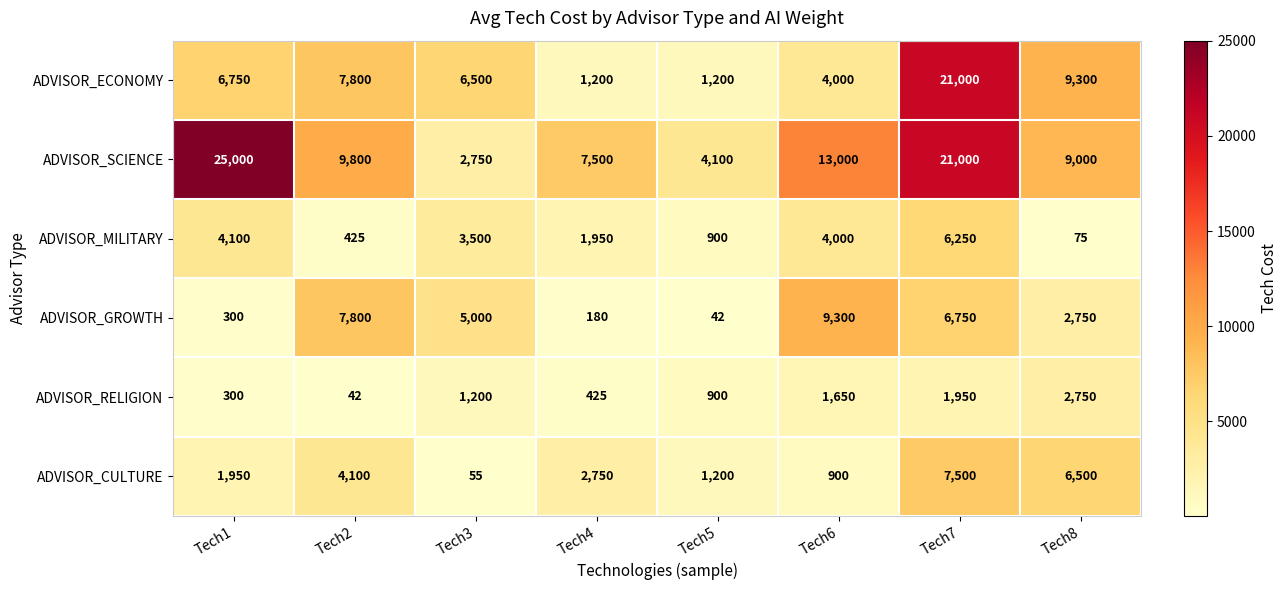

List the series in order of their peak value, highest first.

ADVISOR_SCIENCE, ADVISOR_ECONOMY, ADVISOR_GROWTH, ADVISOR_CULTURE, ADVISOR_MILITARY, ADVISOR_RELIGION